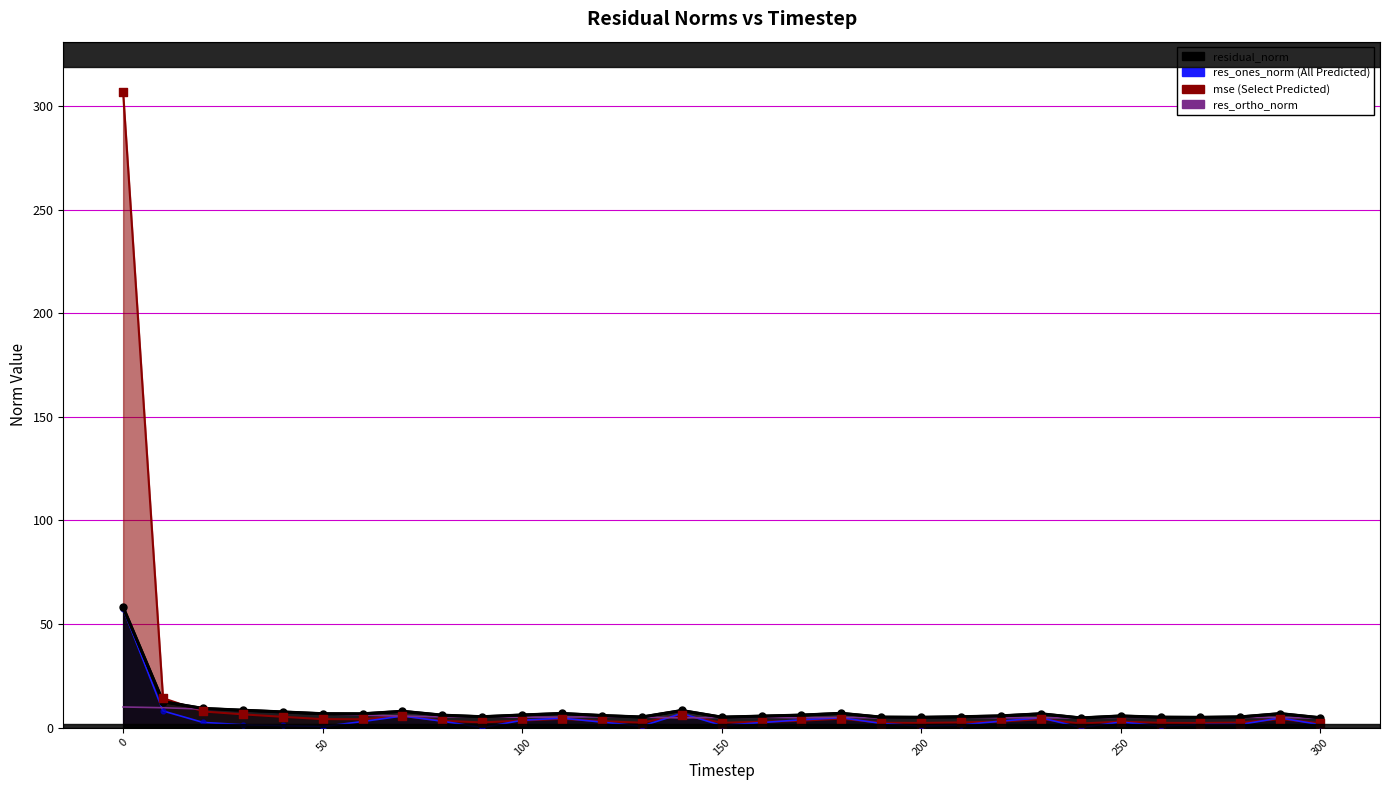

What is the total value across all series at 270?

13.3